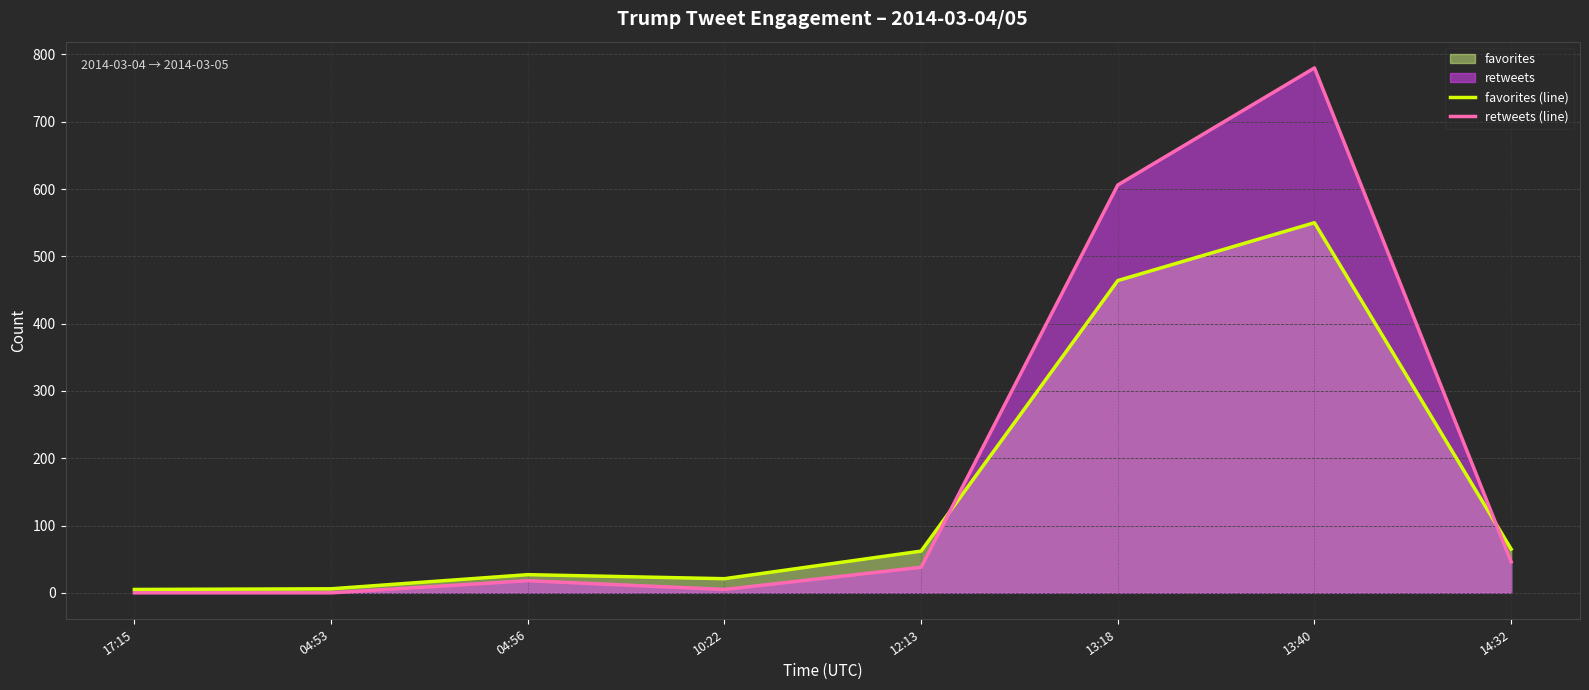

What is the sum of the favorites (line) values at 17:15 and 12:13?

67